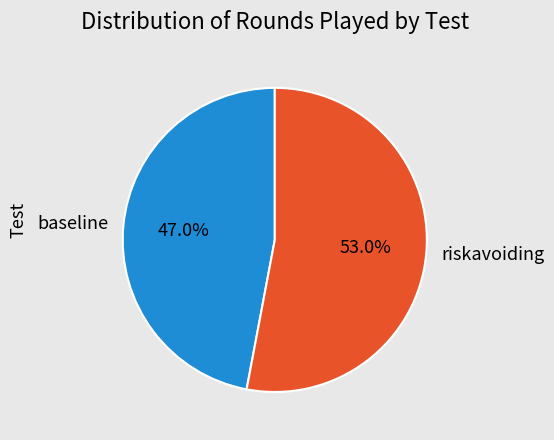

Do baseline and riskavoiding together represent more than half of the pie?

Yes